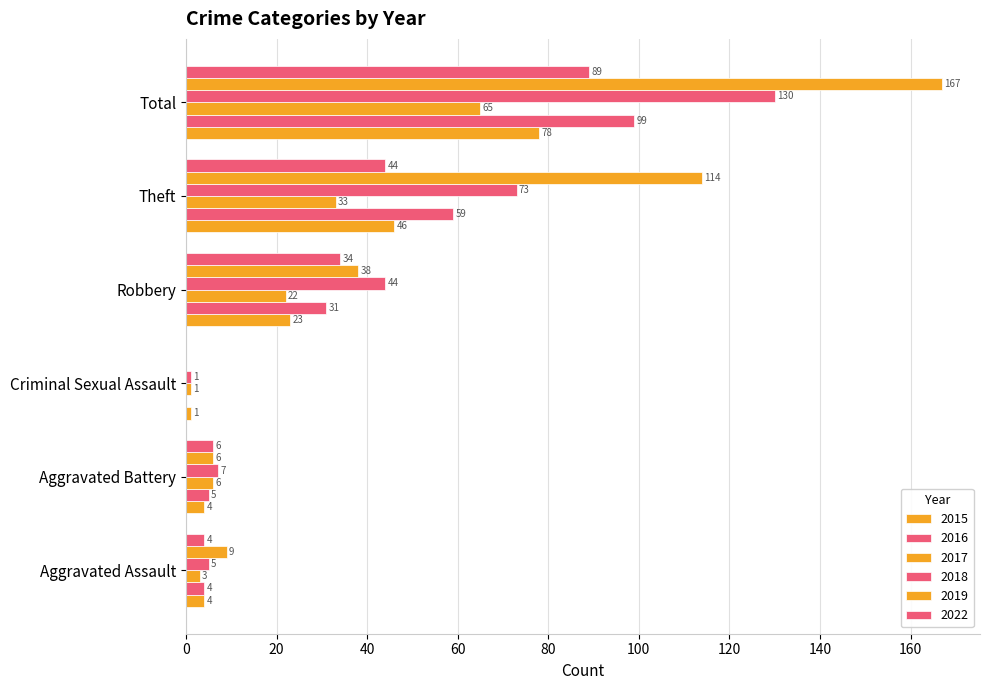

How many distinct data groups are displayed?

6